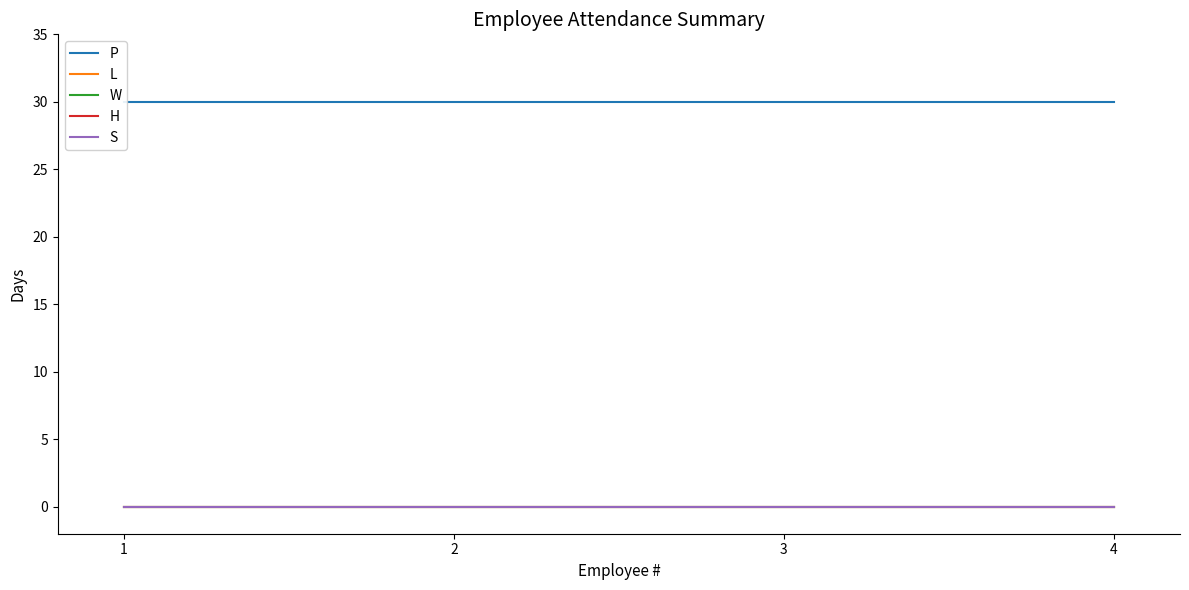

Does the chart display data point markers on the line(s)?

No